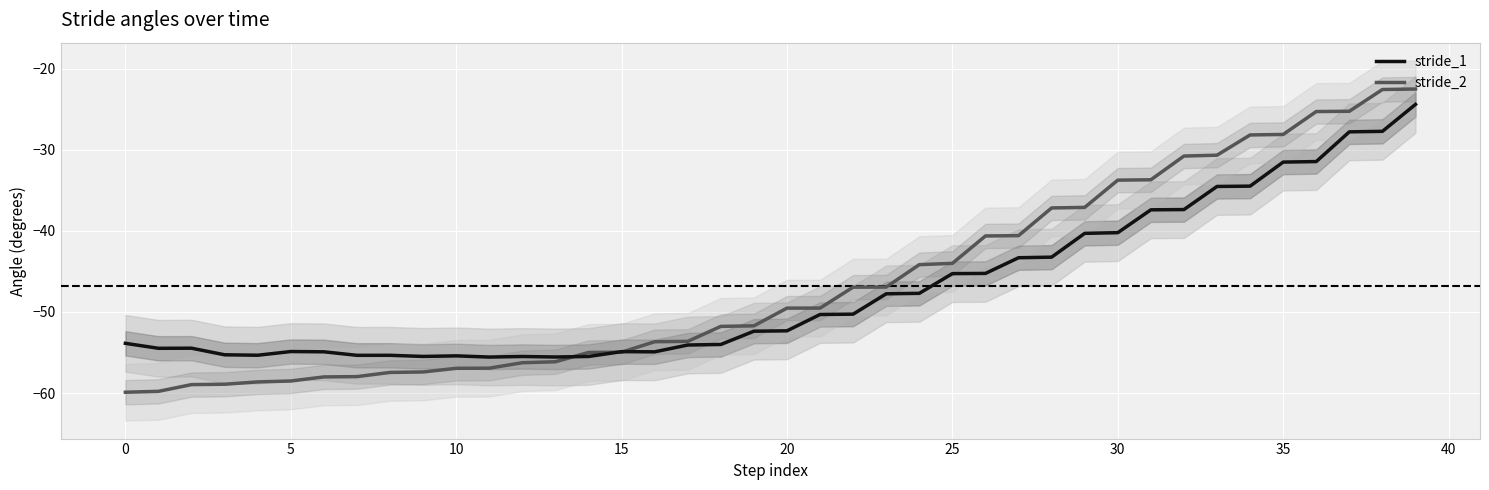

How many times do stride_2 and stride_1 cross each other?

3